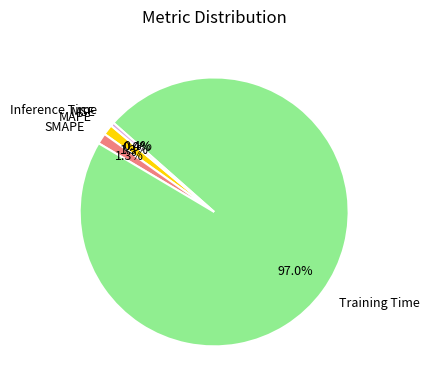

To the nearest percent, what portion does MAPE represent?

1%